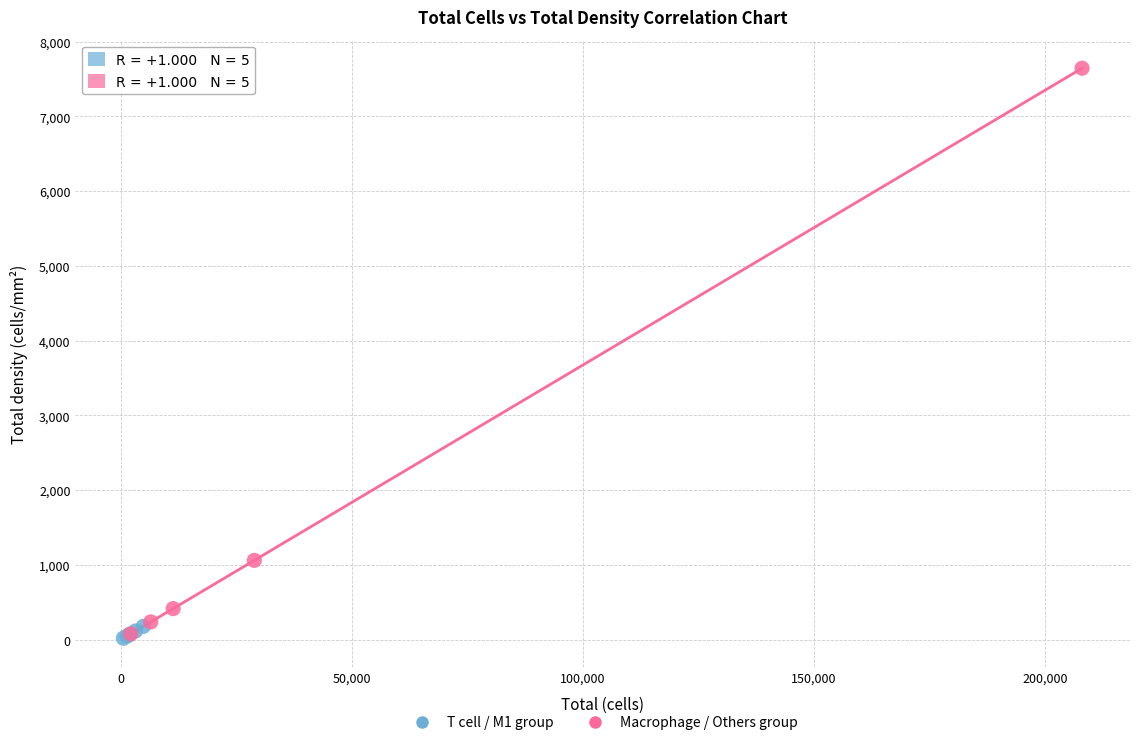

Which series reaches the maximum Y coordinate?

Macrophage / Others group